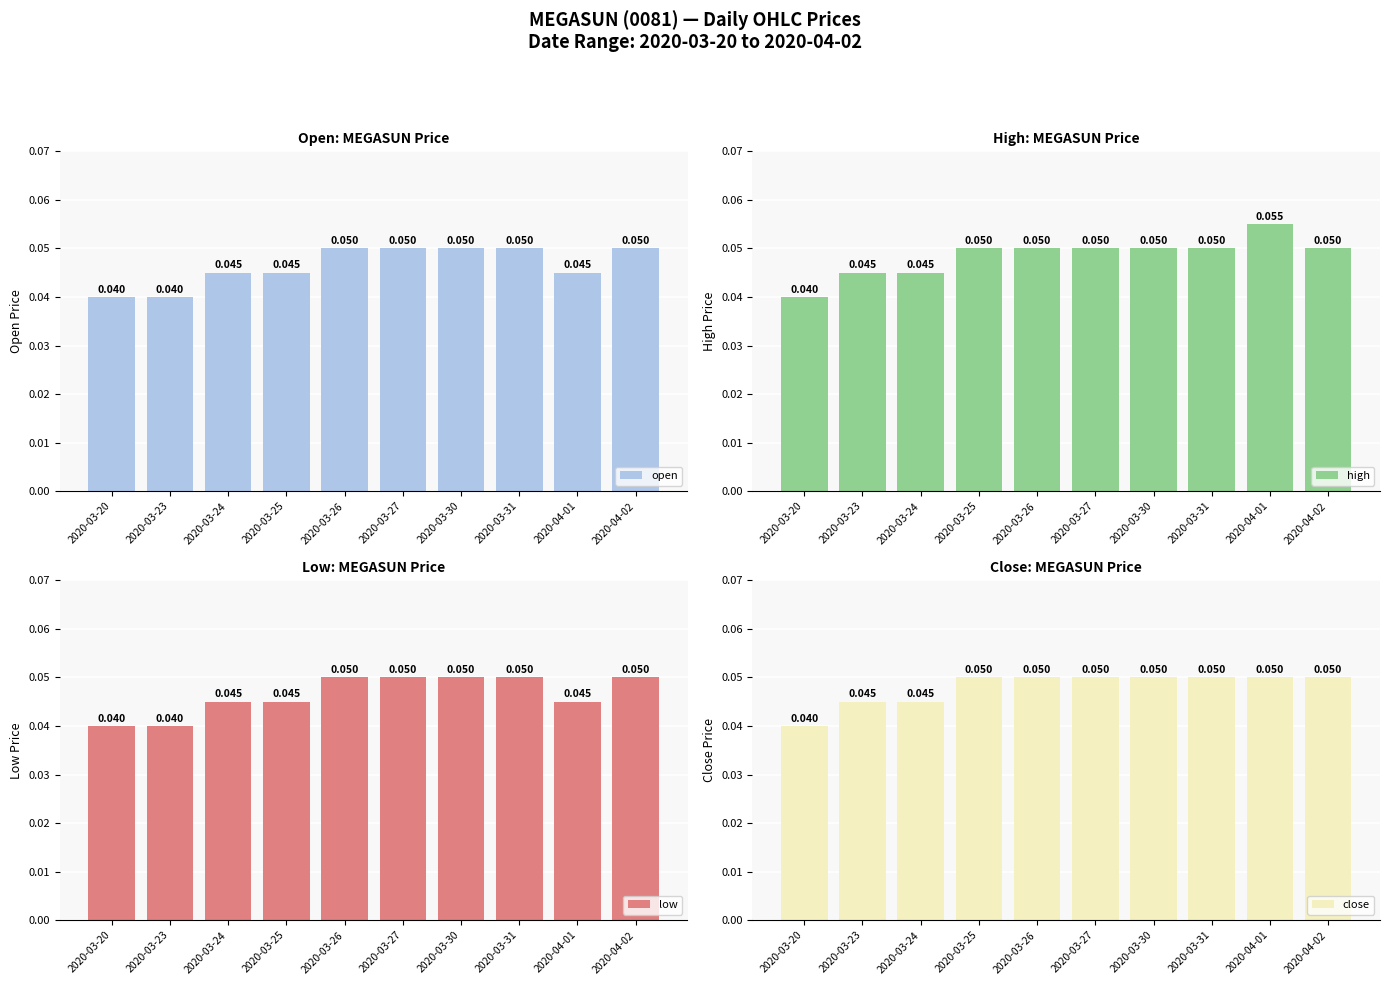

List the labels in order of open value, largest first.

2020-03-26, 2020-03-27, 2020-03-30, 2020-03-31, 2020-04-02, 2020-03-24, 2020-03-25, 2020-04-01, 2020-03-20, 2020-03-23